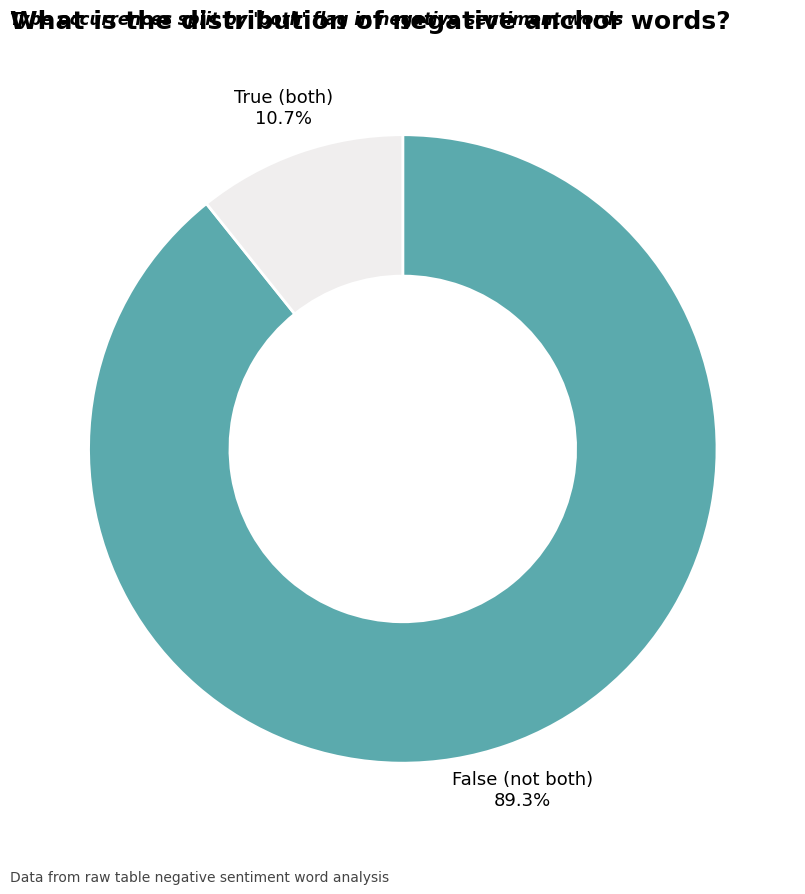

Which category has the smallest portion of the pie?

True (both)